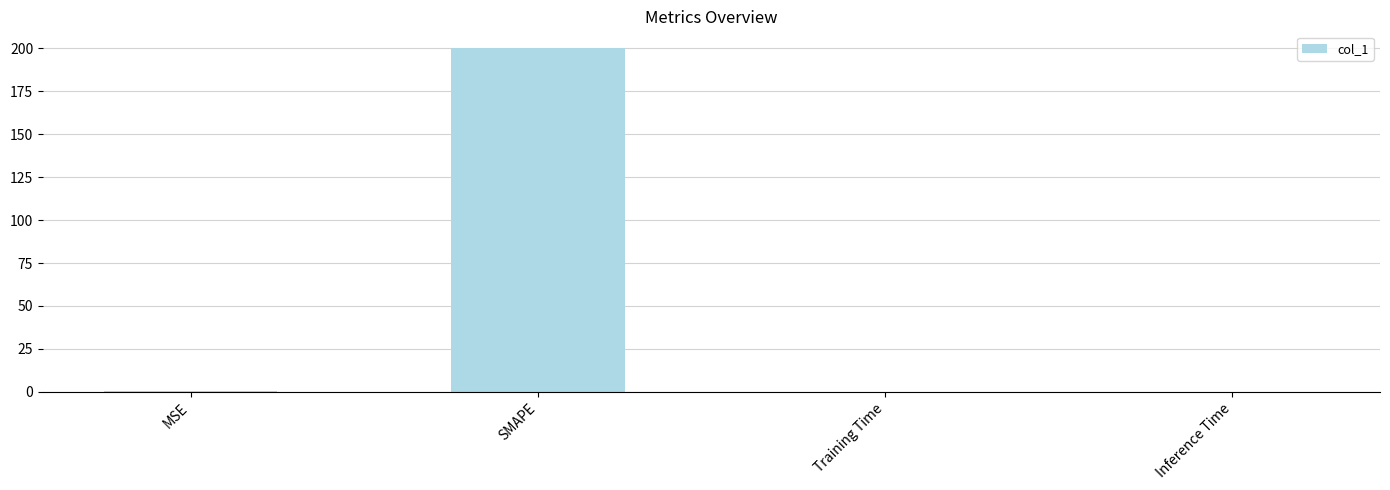

What is the sum of all values?

200.2